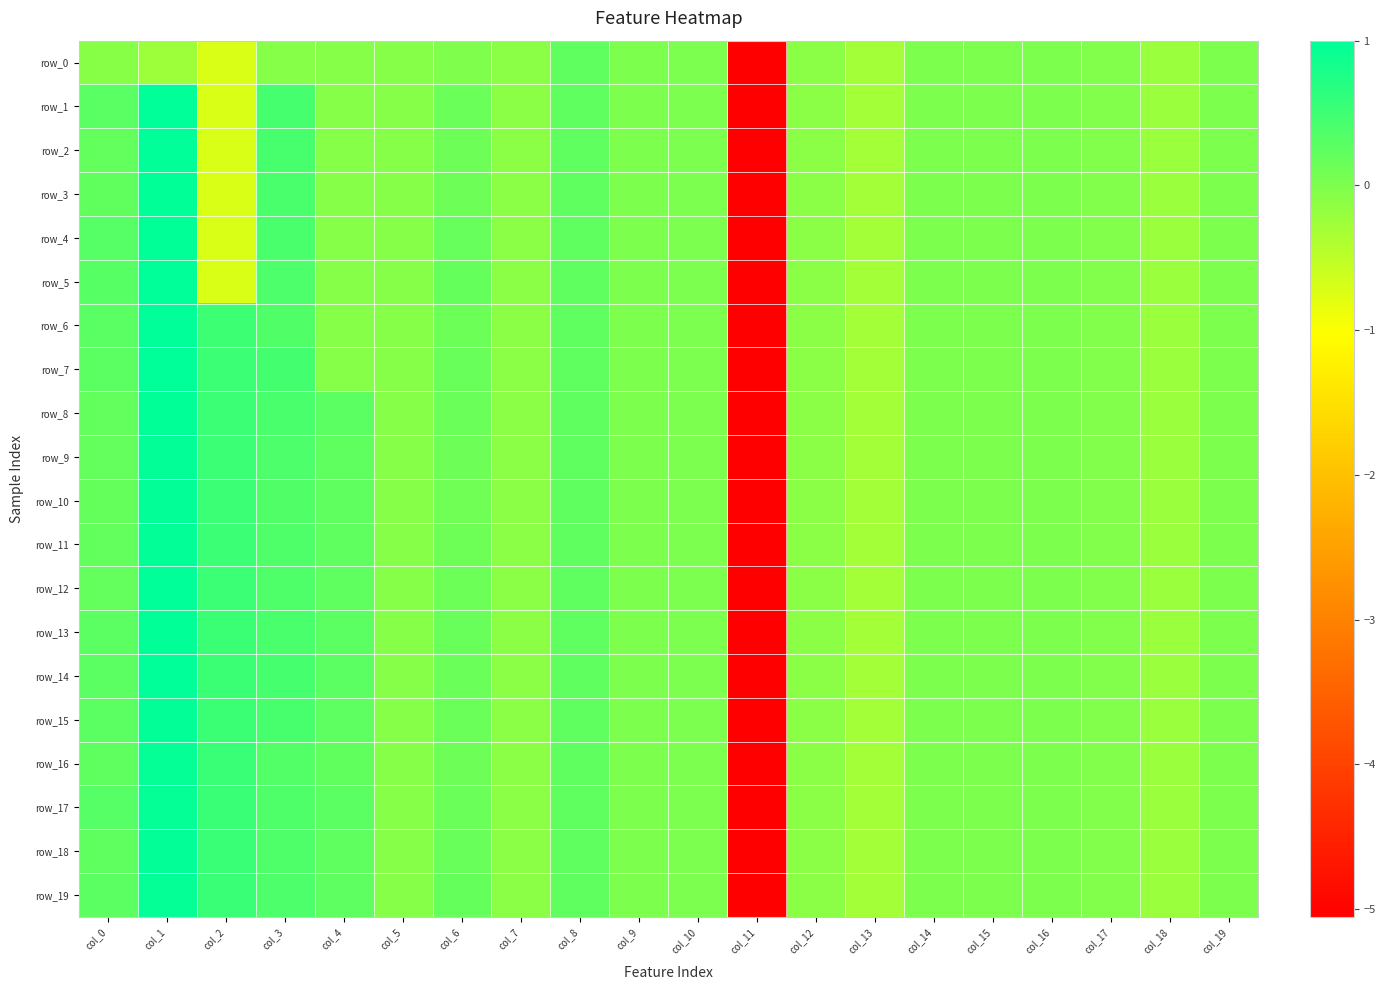

What is the sum of the row_16 values at col_7 and col_16?

-0.1